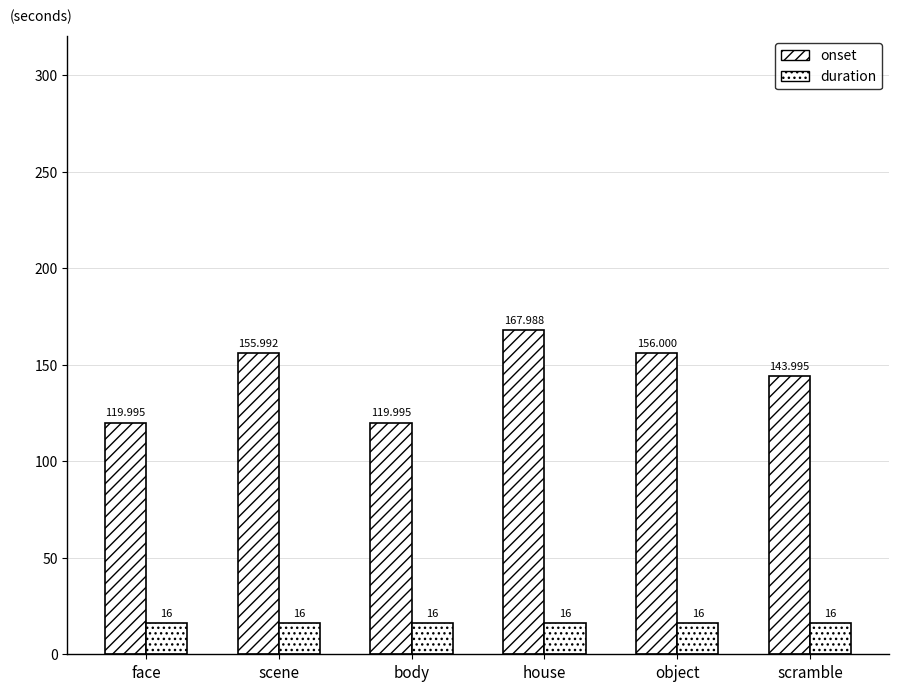

How many groups of bars are there?

6